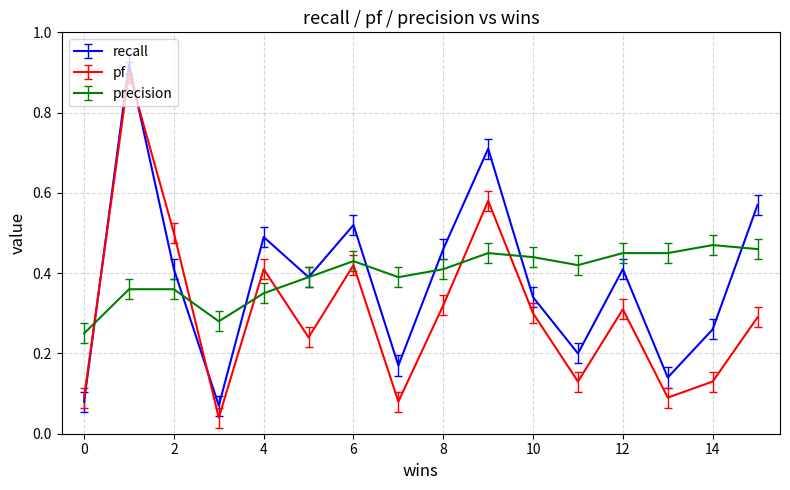

True or false: pf and precision intersect in this chart.

True